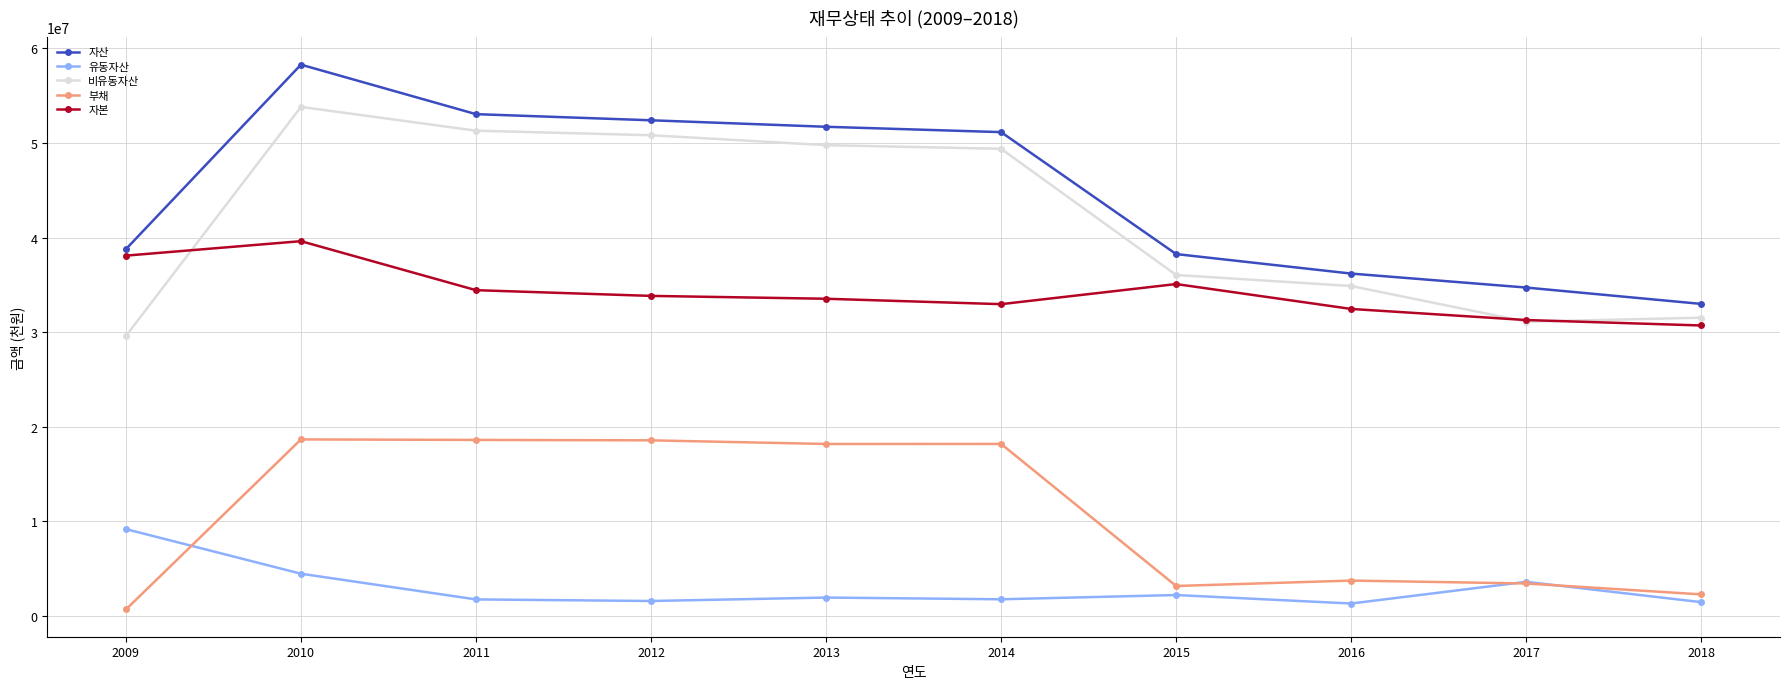

At how many categories does at least one series exceed 35483717?

8